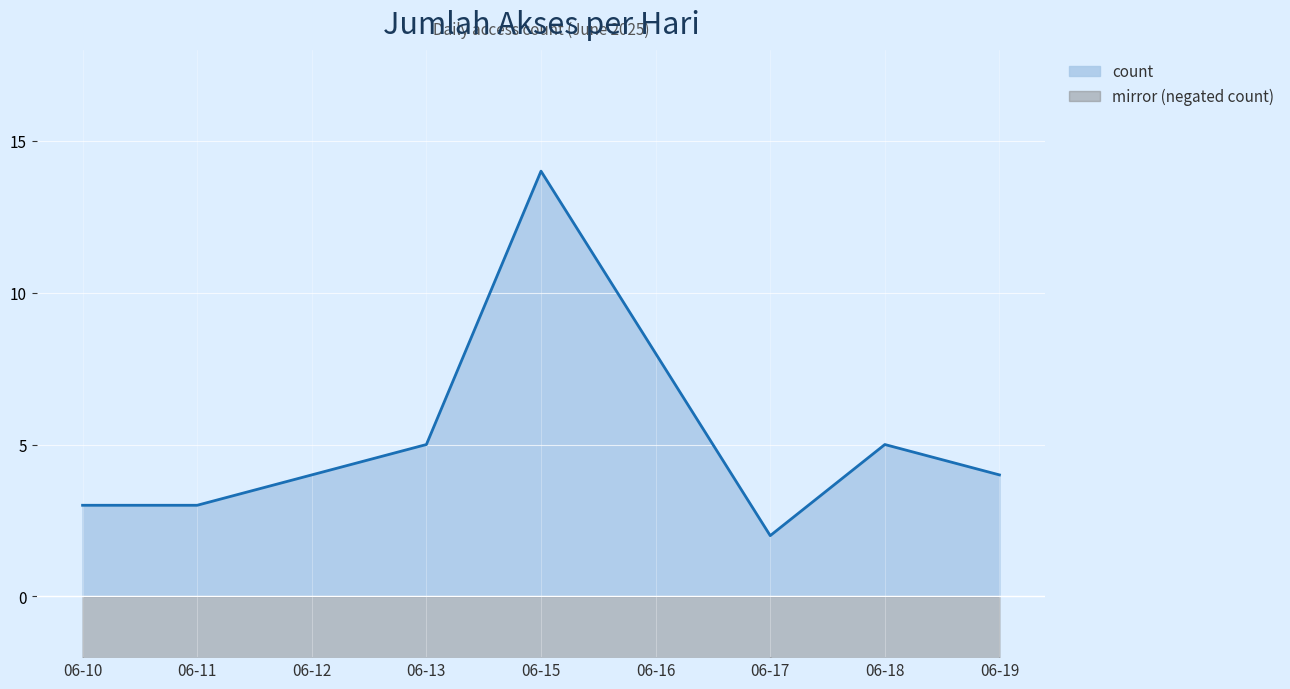

How many data points are less than 4?

3